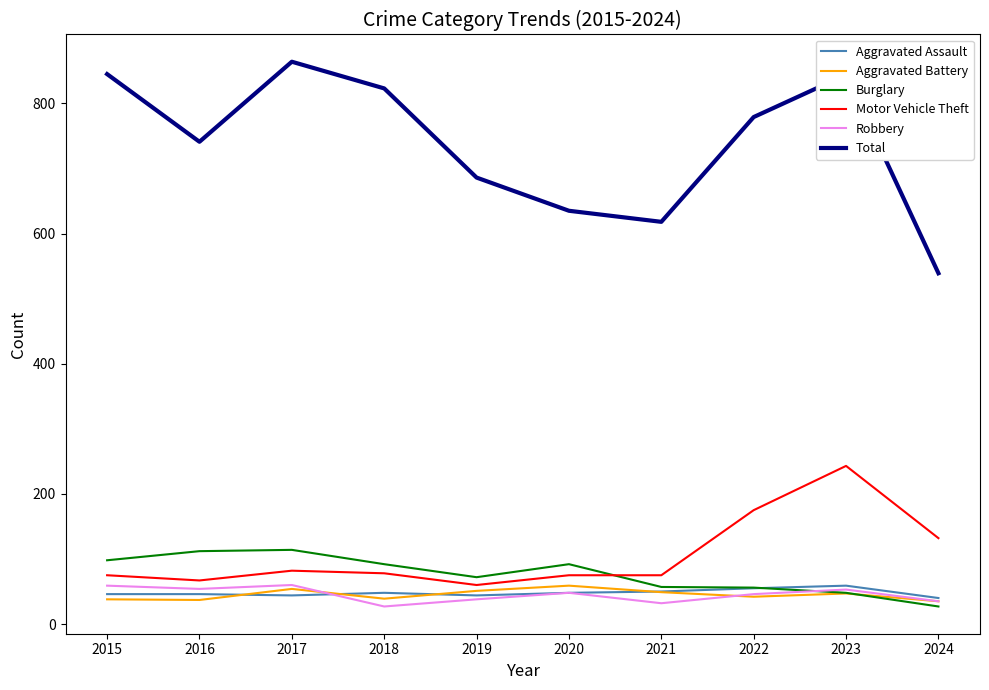

Is it true that Aggravated Assault equals 72 at 2019?

False